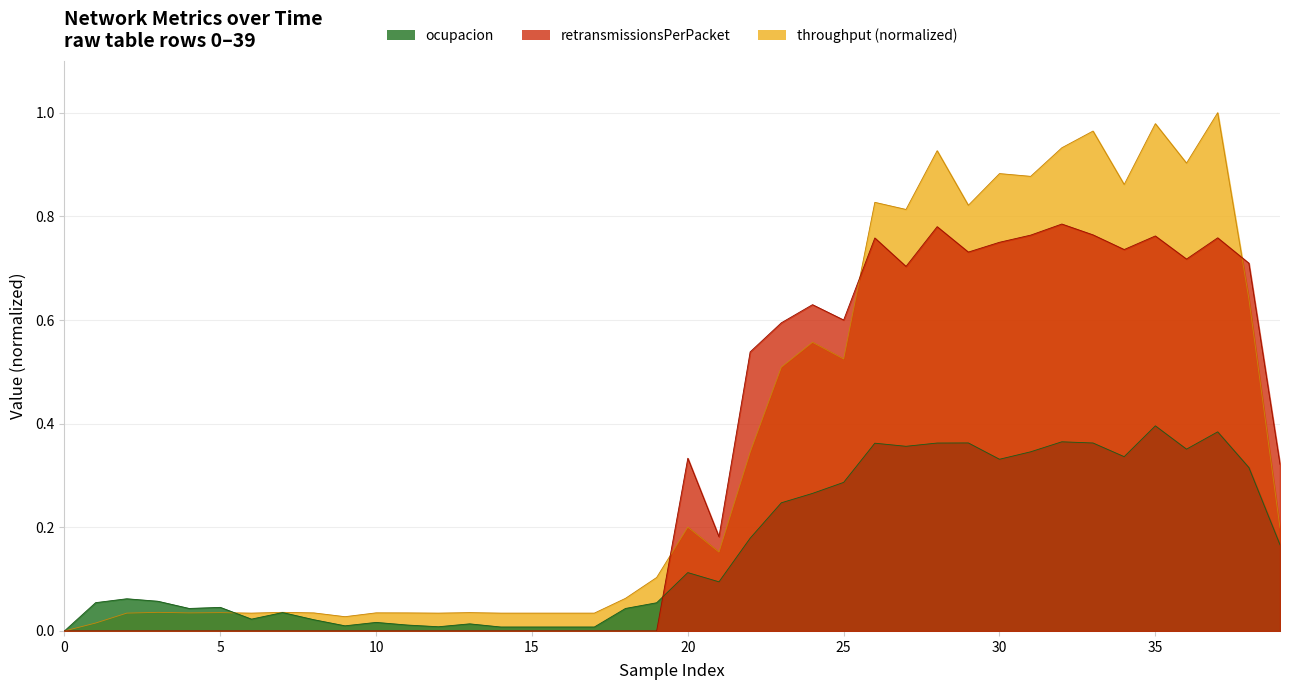

True or false: throughput has a value of 0.0 at 10.

True